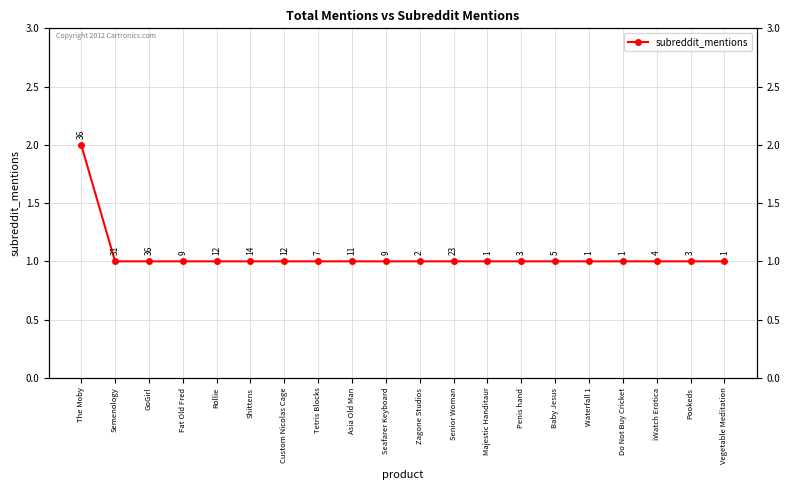

What position from the left is Rollie?

5